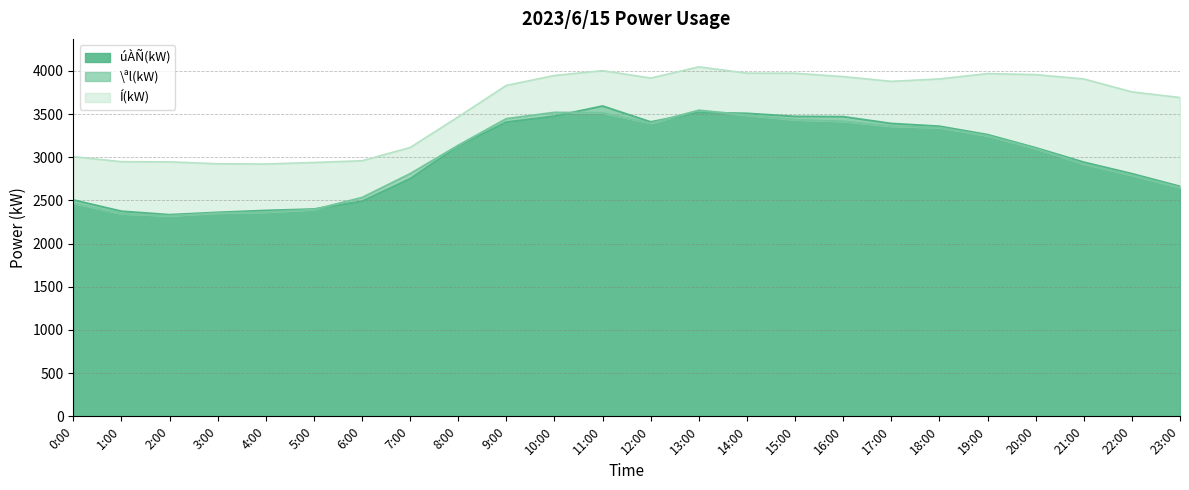

Does the chart have visible grid lines?

Yes